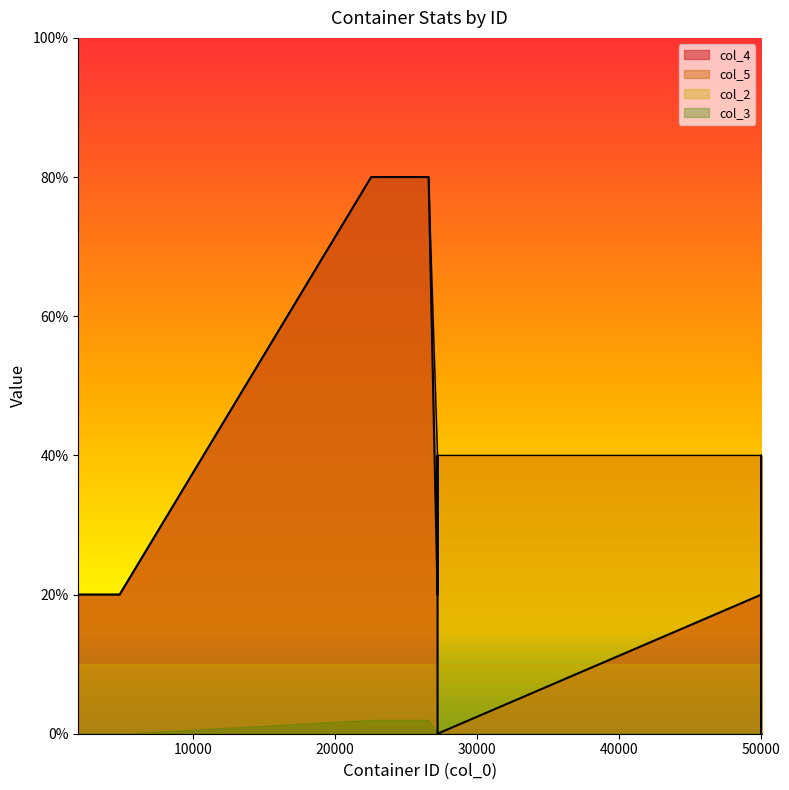

True or false: col_5 has more than 2 interior local peaks.

False